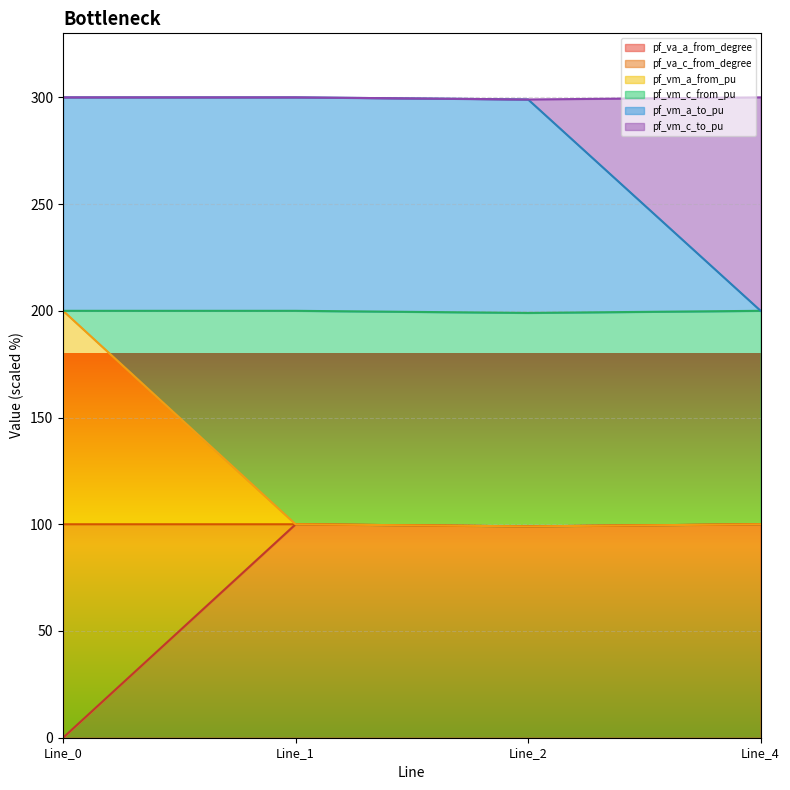

What is the approximate value of pf_va_c_from_degree at Line_4?

100.0